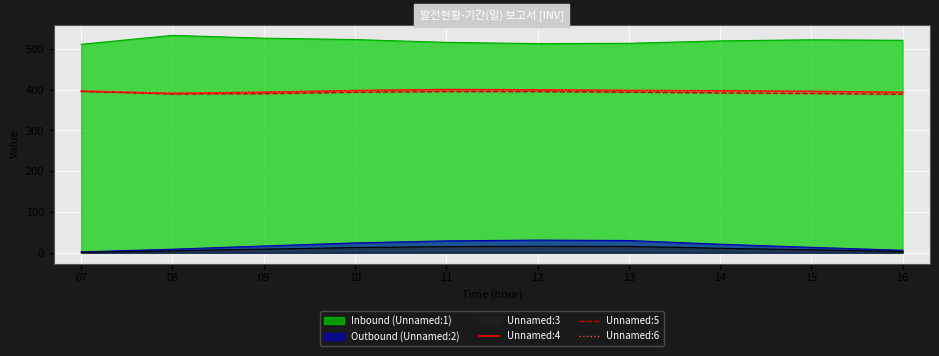

True or false: Unnamed:6 and Outbound (Unnamed:2) cross at least once.

False